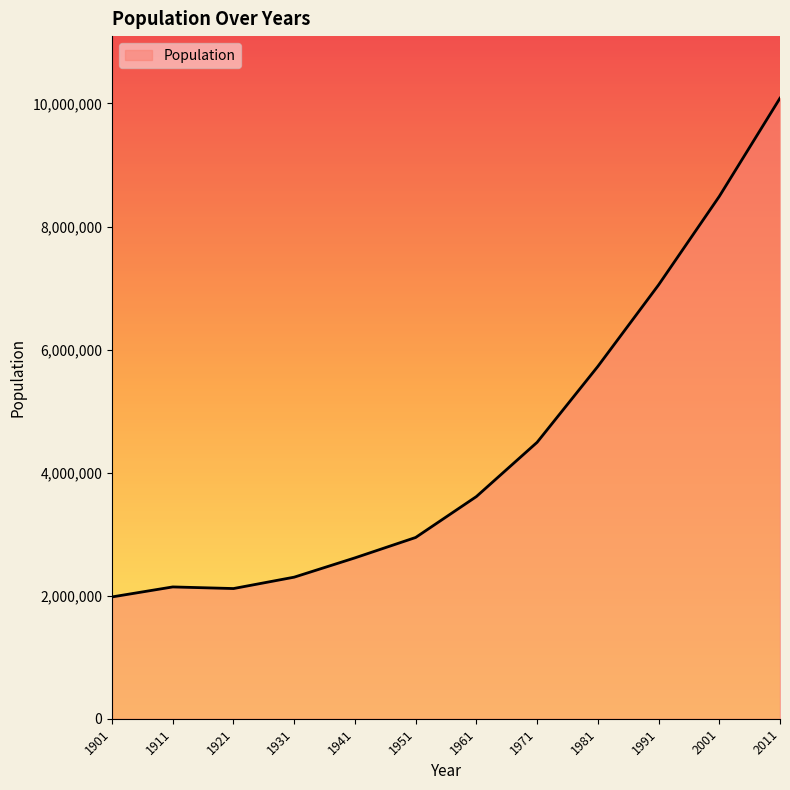

What is the greatest value displayed?

10086292